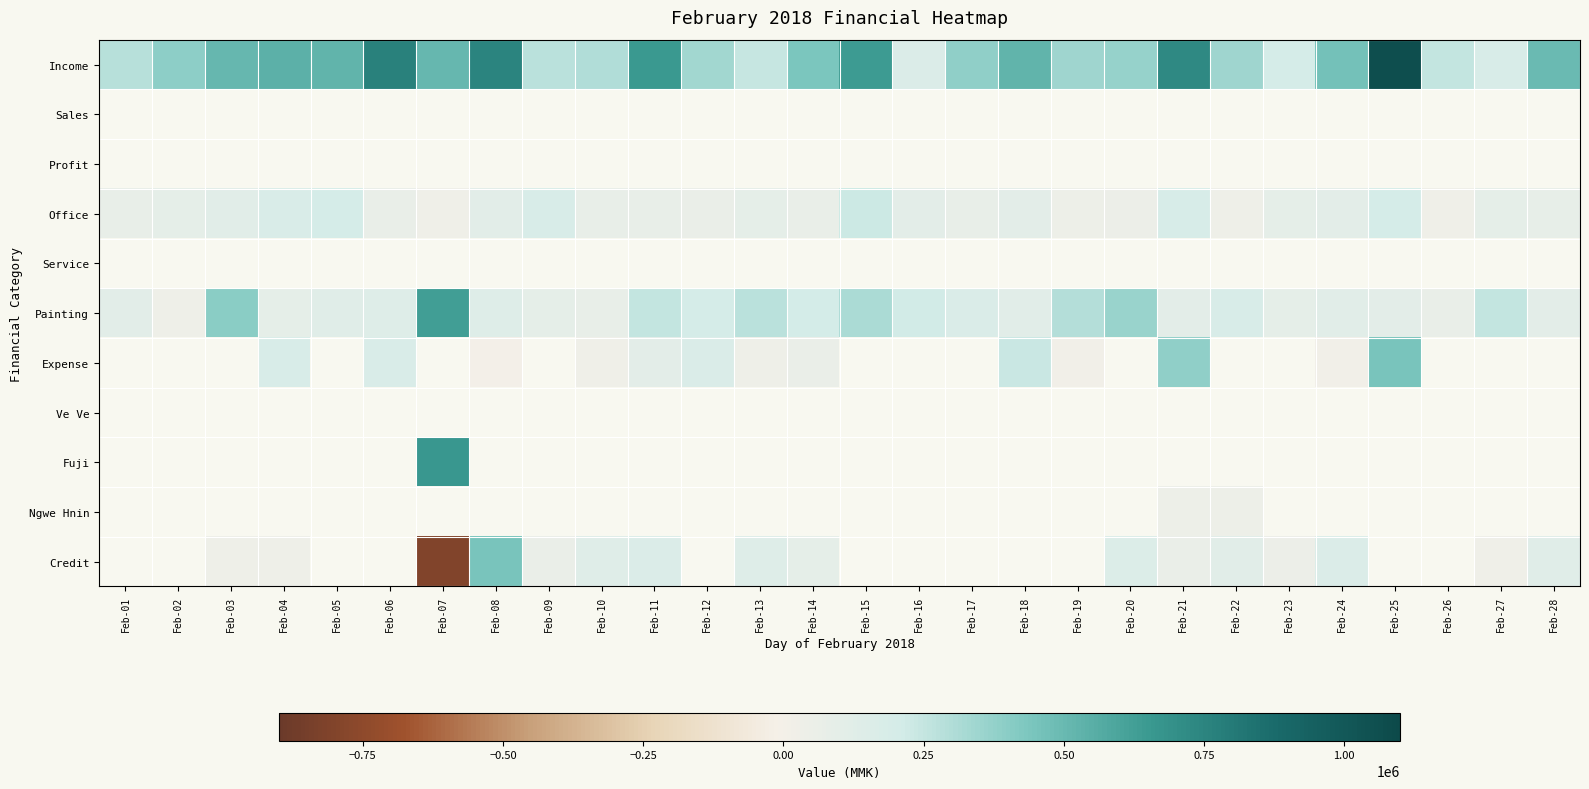

What is the difference between the maximum and minimum values in the Painting series?

591700.0